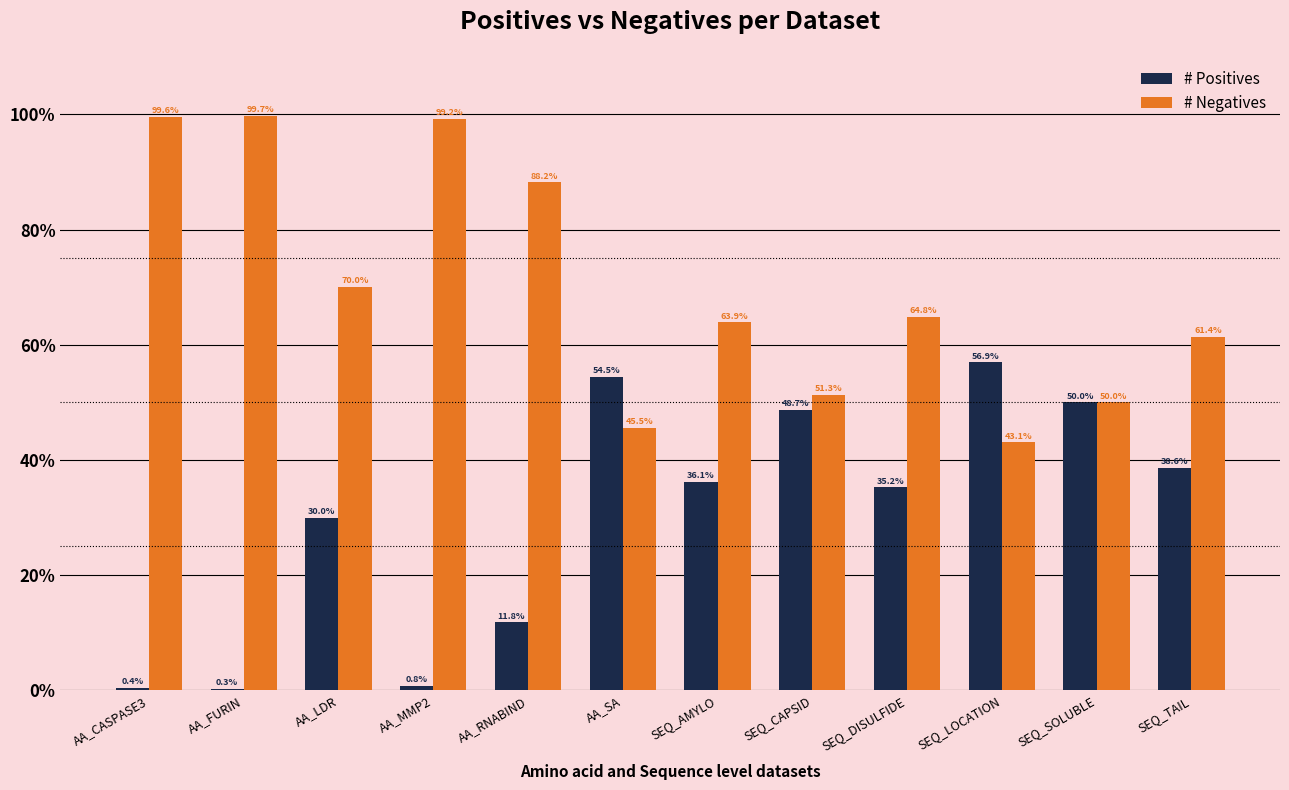

The value of # Positives at AA_RNABIND is 11.8. True or false?

True